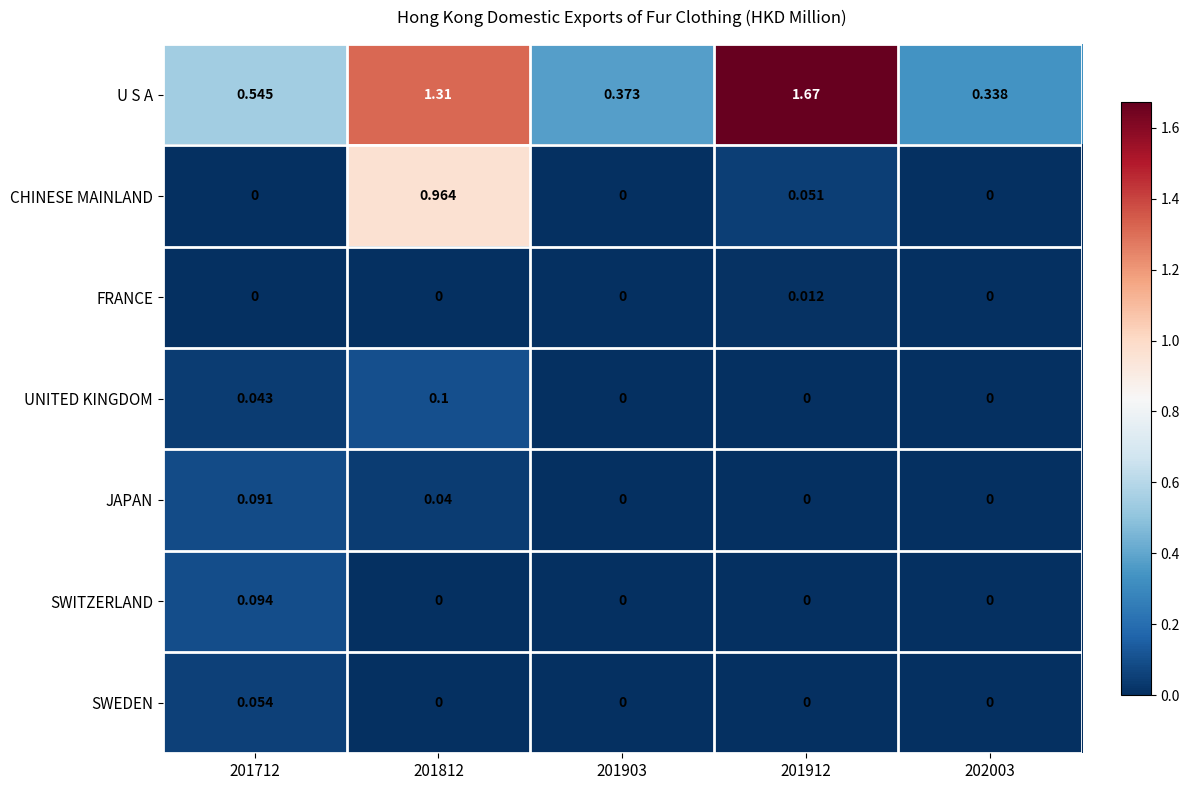

Which category has the highest value across all series?

201912